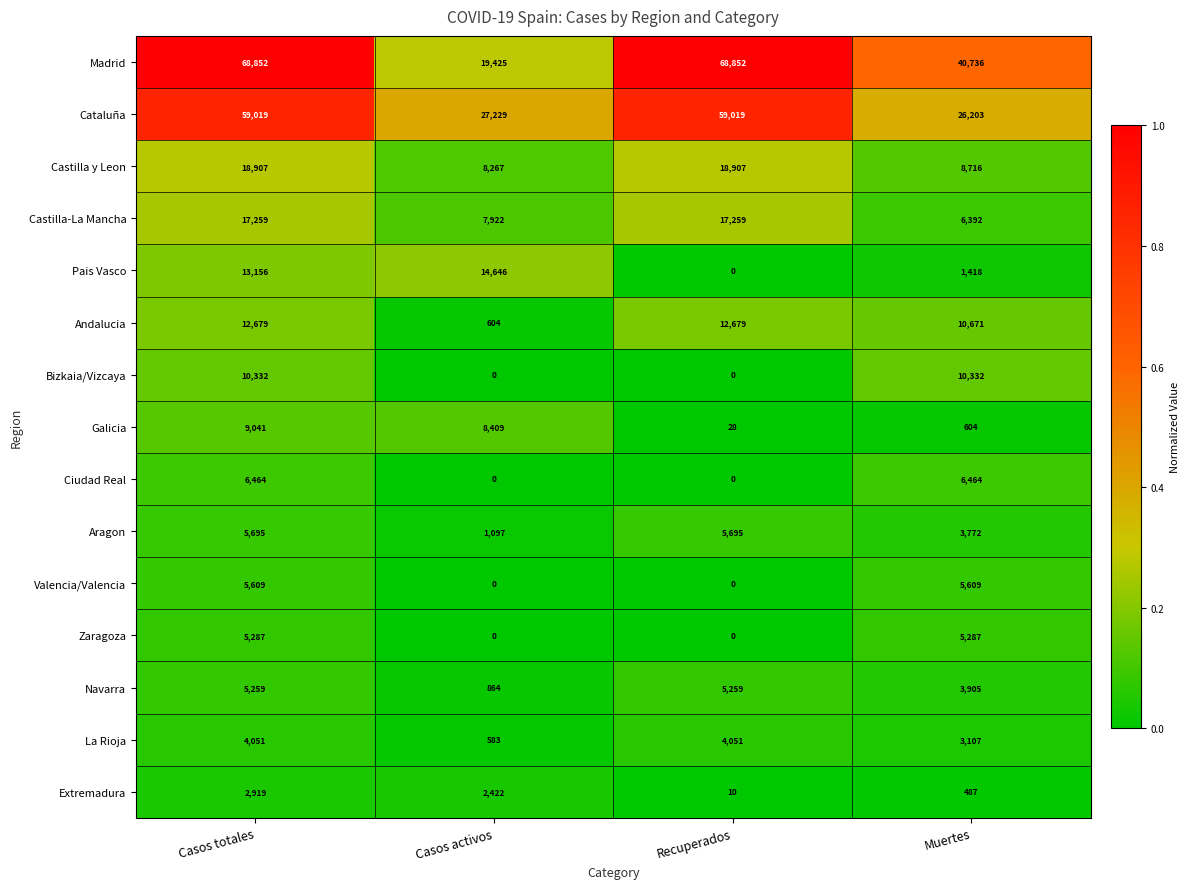

Which series has the largest total across all categories?

Madrid